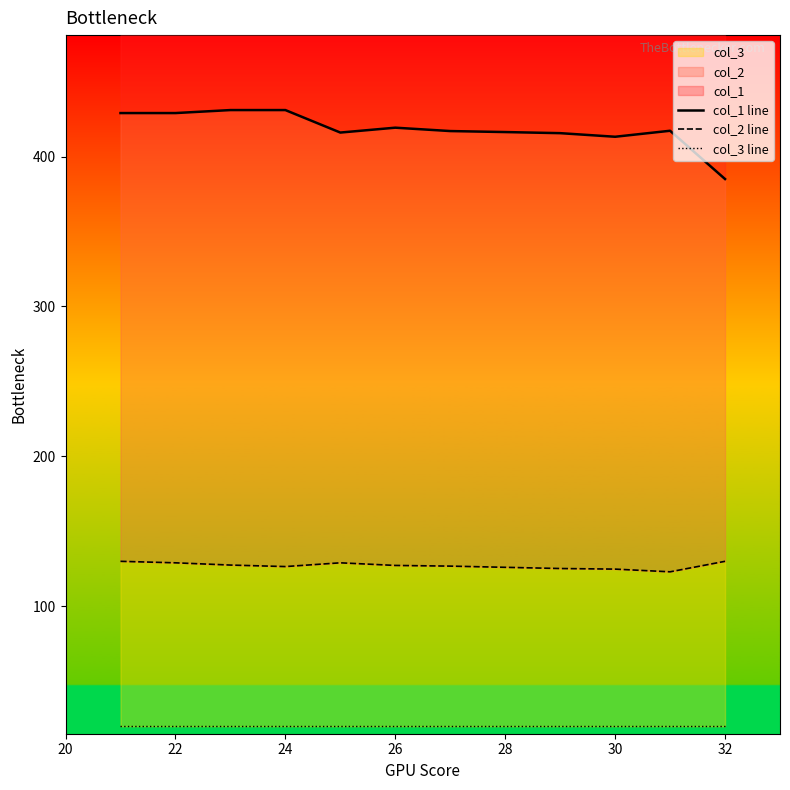

Rank the series by their average value, from highest to lowest.

col_1 line, col_2 line, col_3 line